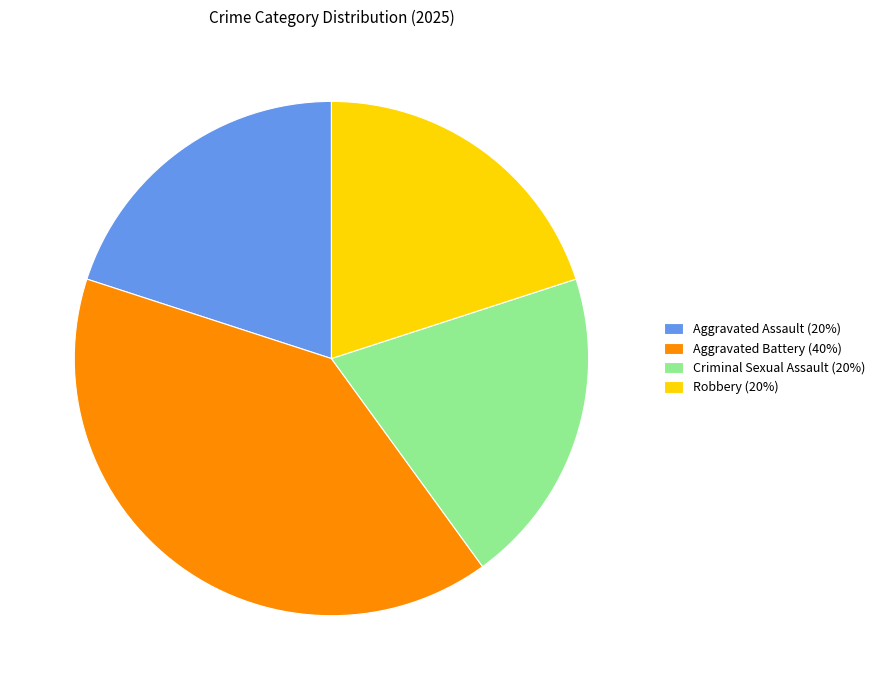

Do Robbery and Aggravated Assault together represent more than half of the pie?

No